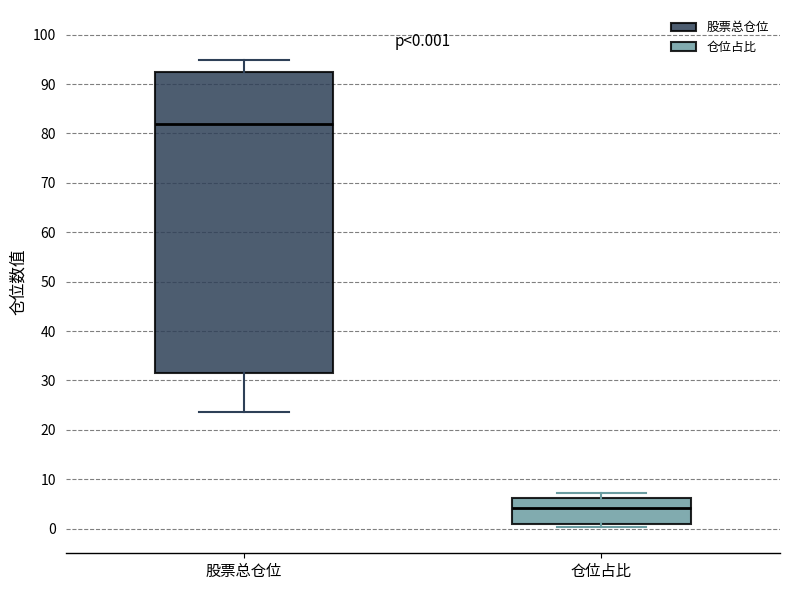

Which box has the highest median line?

股票总仓位